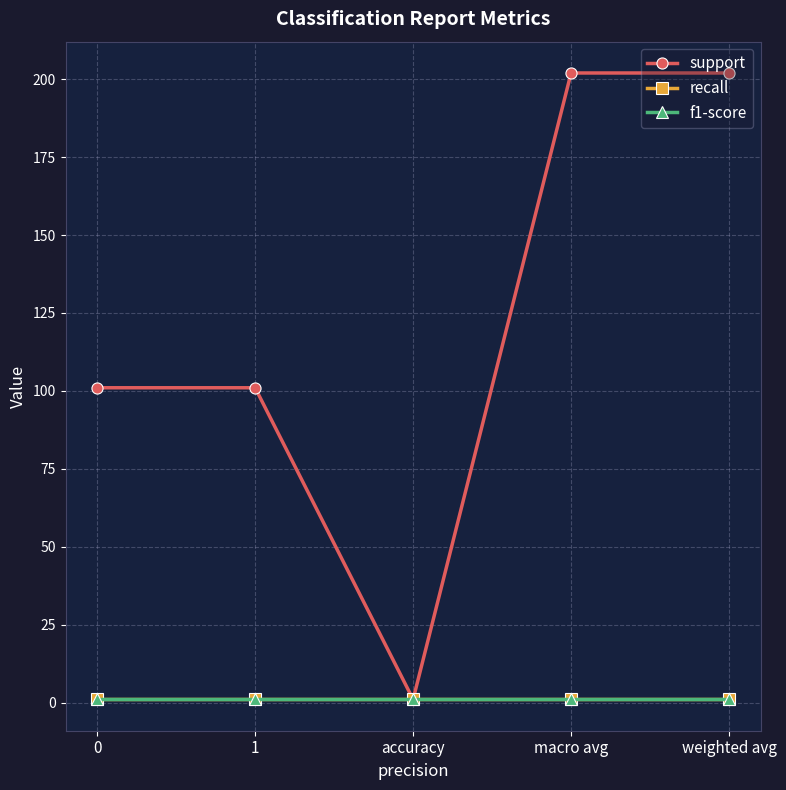

Is the value of support at macro avg greater than the value of f1-score at macro avg?

Yes